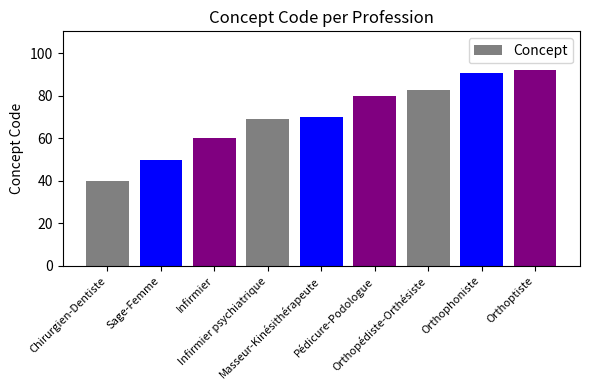

Between Pédicure-Podologue and Orthoptiste, which is larger?

Orthoptiste